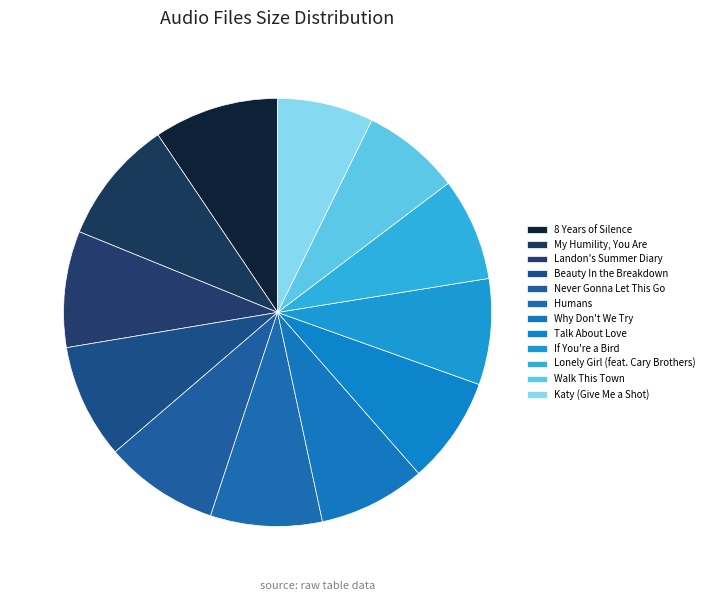

How many slices are in this pie chart?

12